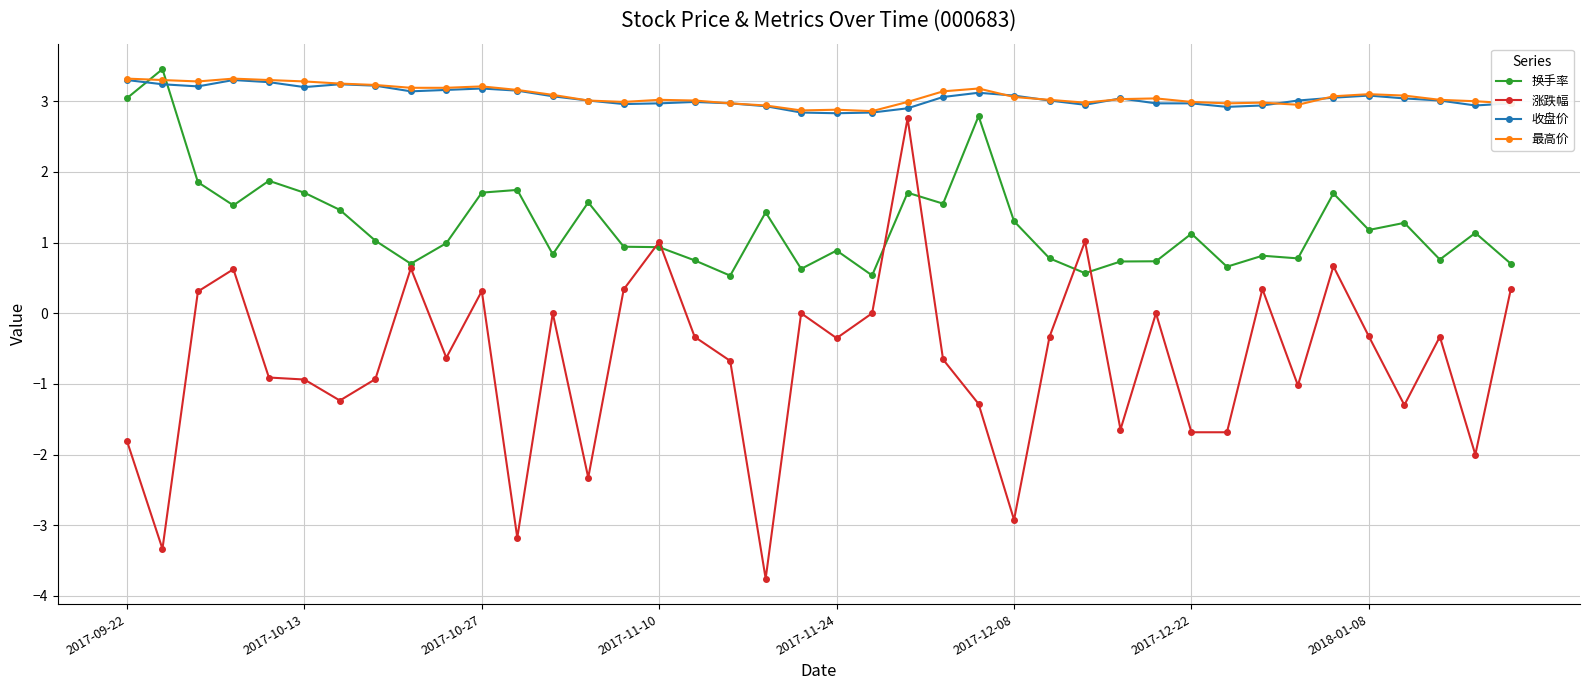

True or false: 最高价 and 涨跌幅 cross at least once.

False